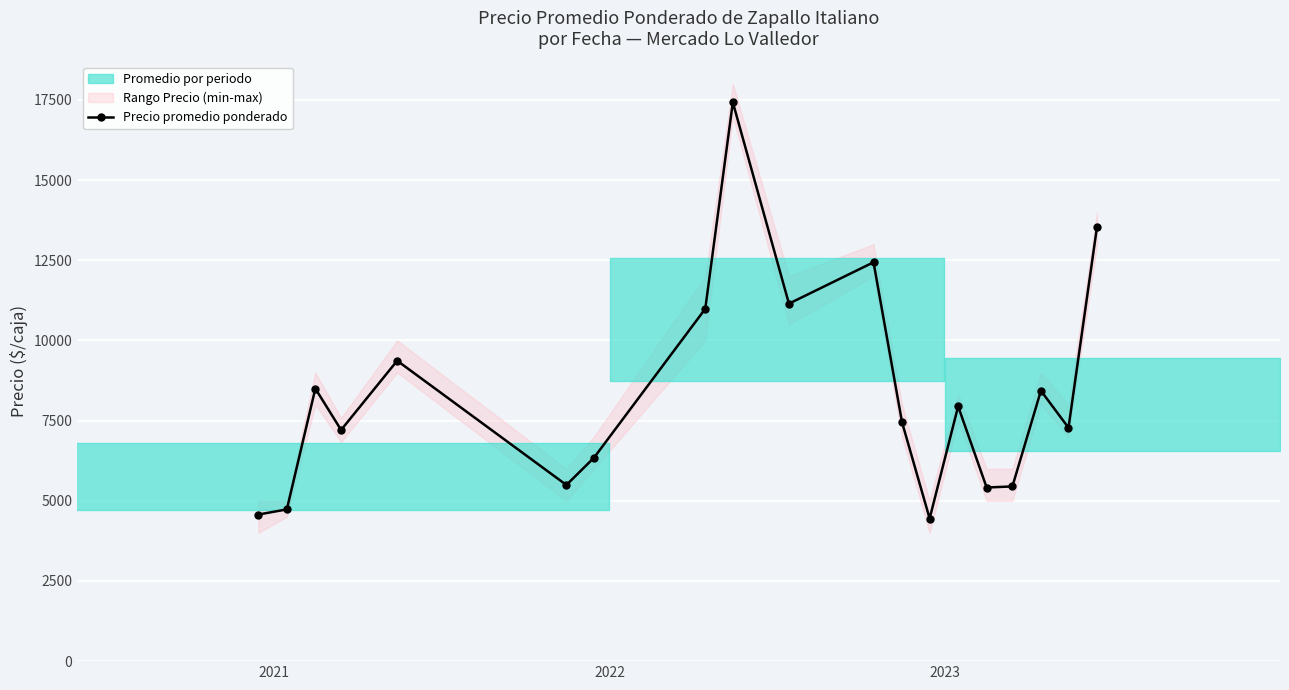

What is the value of the Precio promedio ponderado point at the 6th from the left?

5493.5